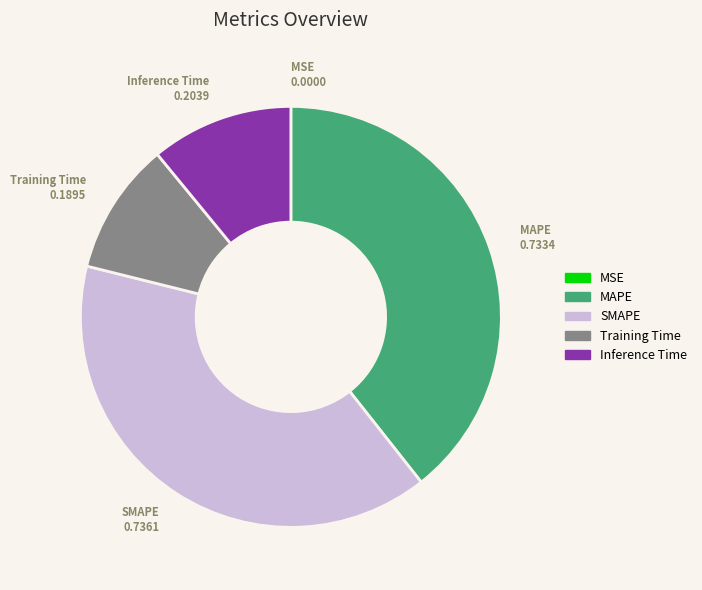

Does MAPE account for over 50% of the chart?

No